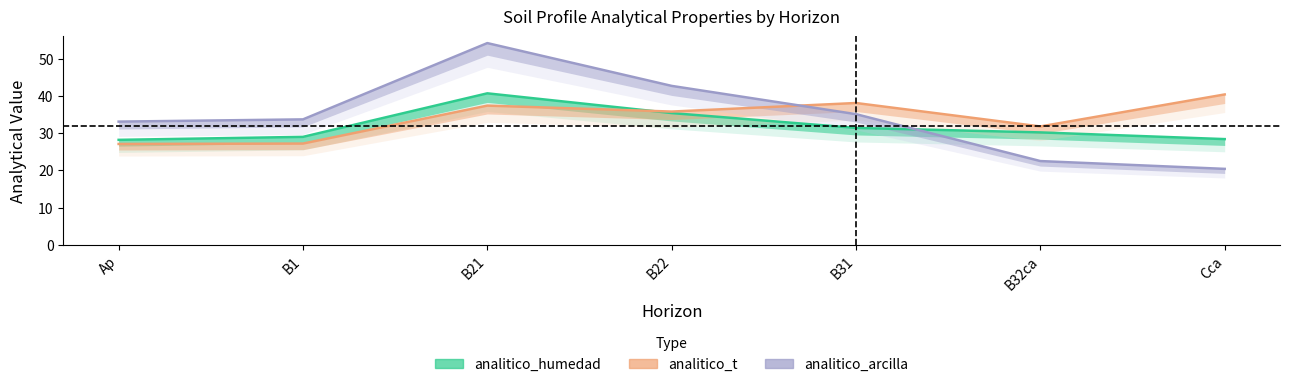

How many lines are shown in the chart?

3